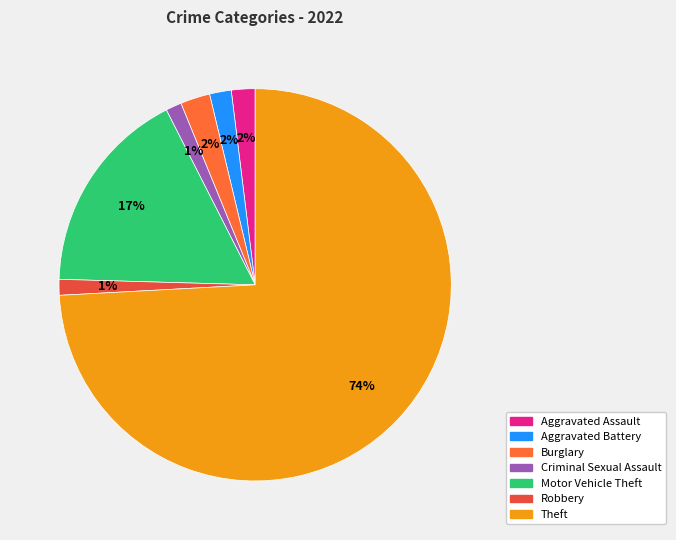

What percentage is the Burglary slice, to the nearest percent?

2%